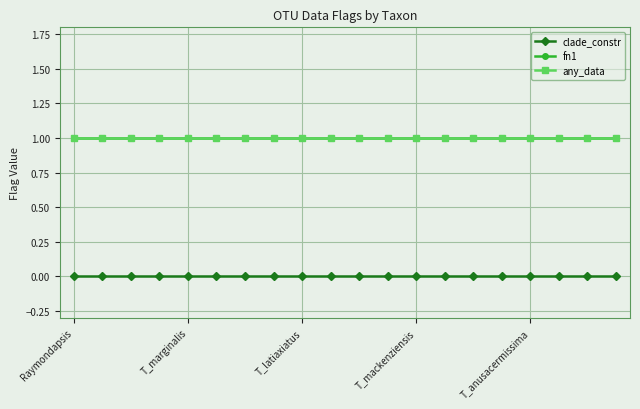

True or false: clade_constr and any_data cross at least once.

False